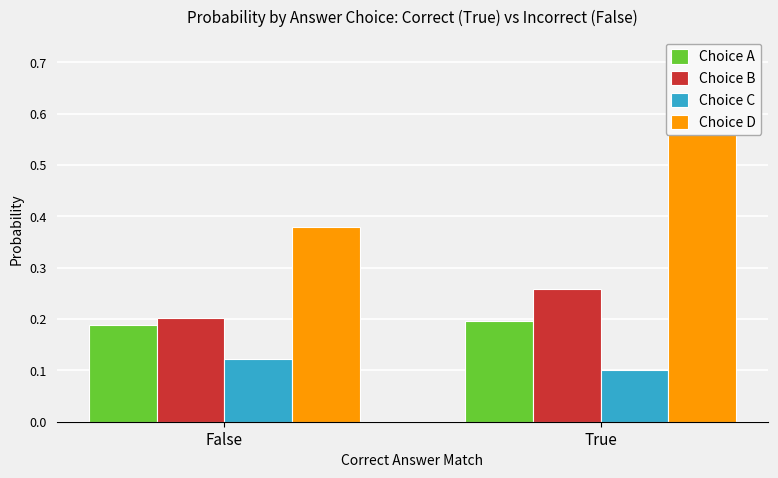

How many groups of bars are there?

2